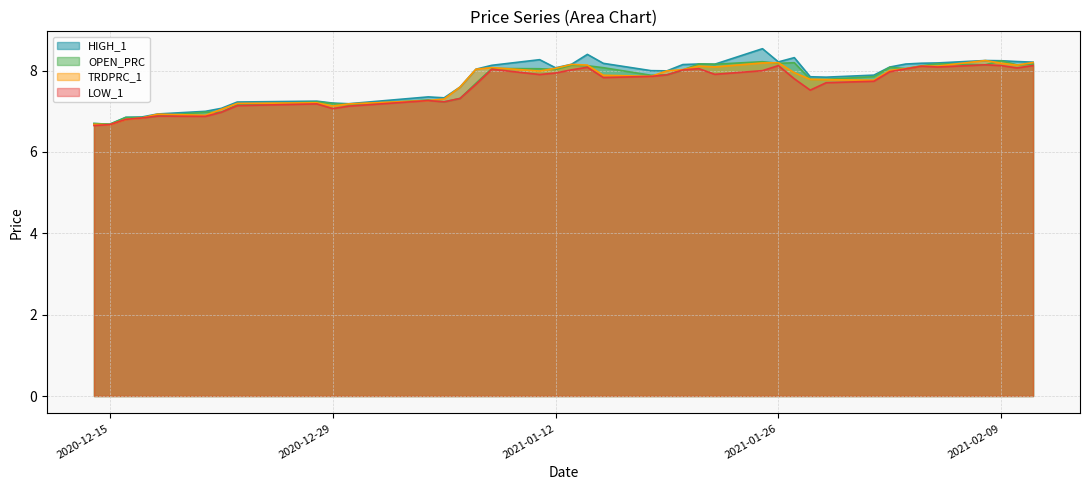

Does the chart have visible grid lines?

Yes